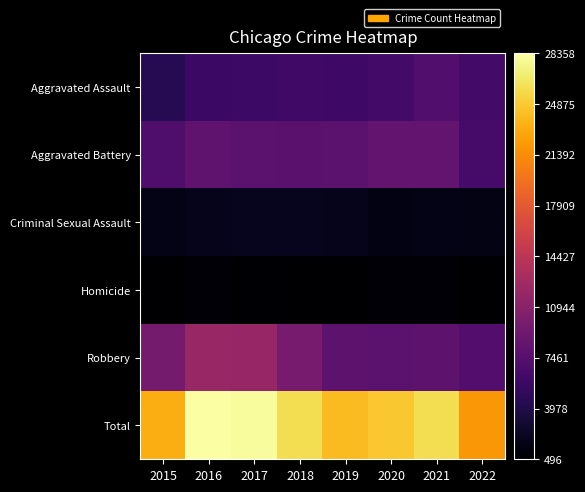

What is the total value across all series at 2022?

44004